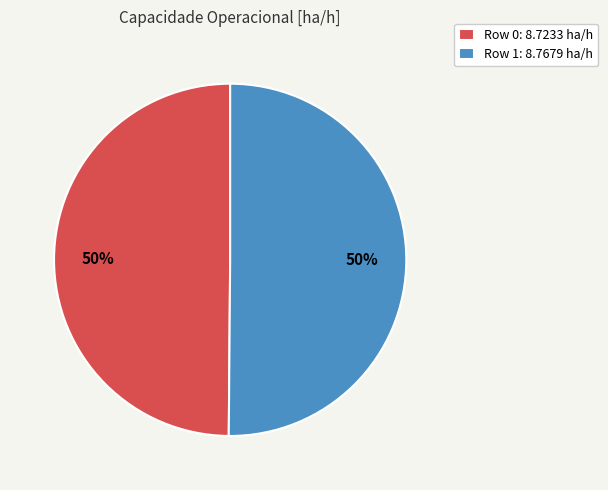

To the nearest percent, what is the combined percentage of Row 1: 8.7679 ha/h and Row 0: 8.7233 ha/h?

100%